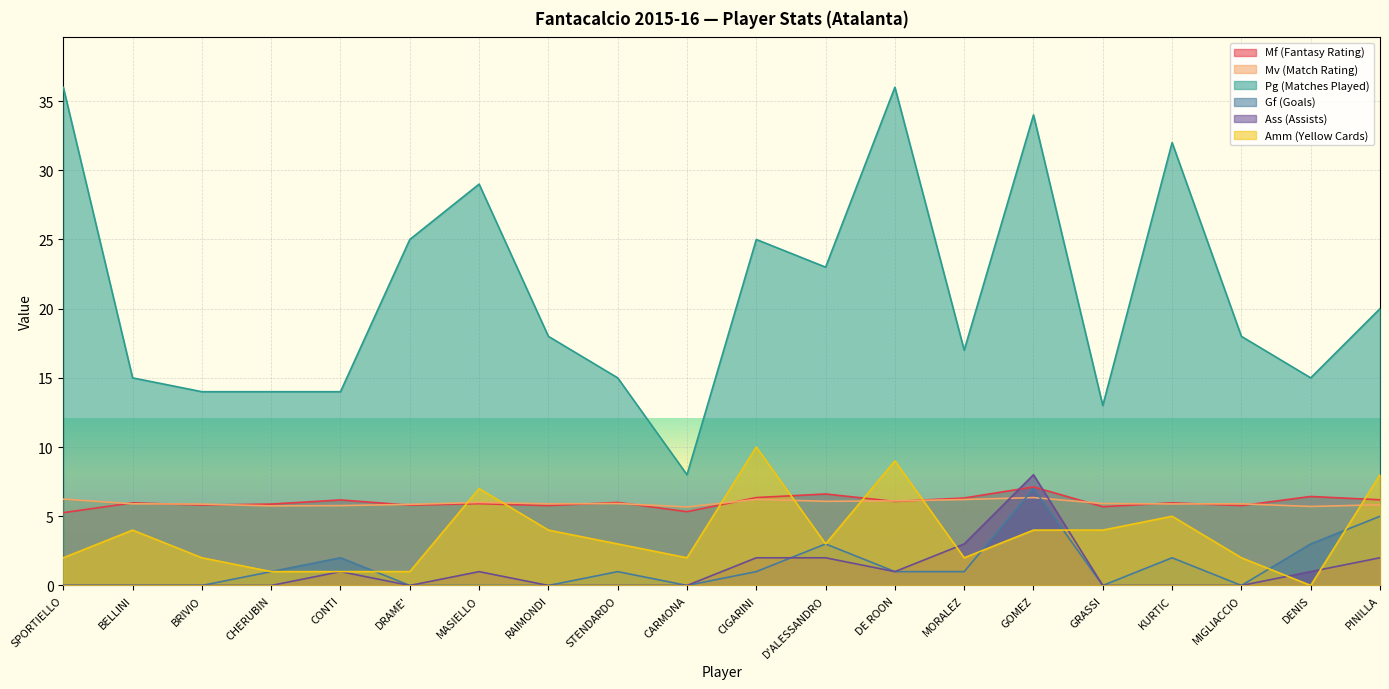

How many categories are shown in the chart?

20